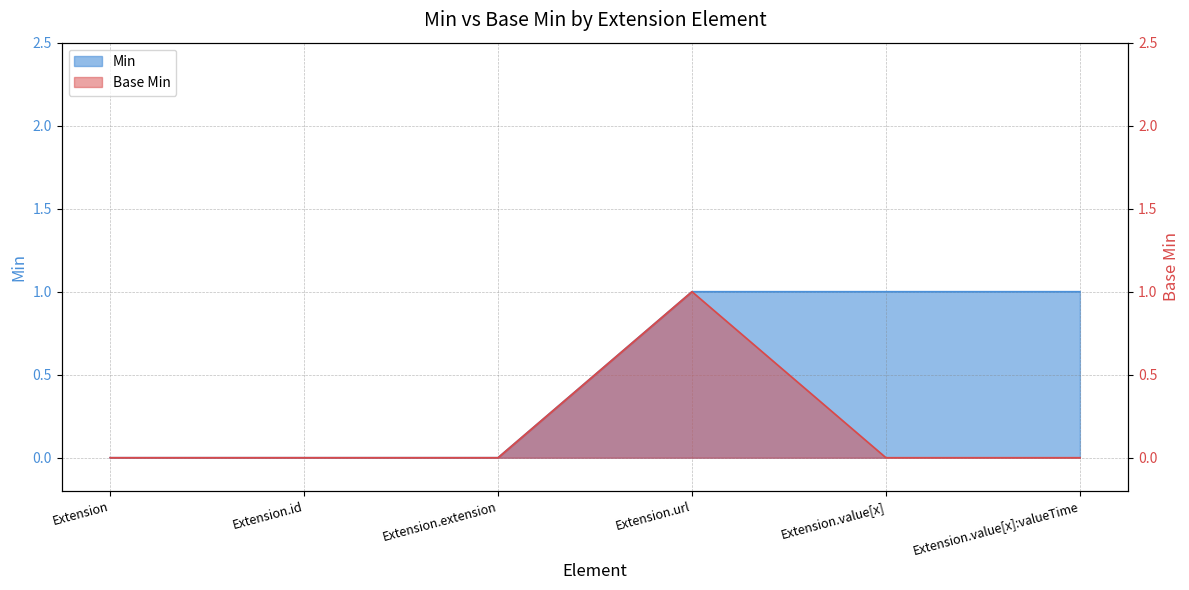

What is the difference between the Min values at Extension.value[x] and Extension.extension?

1